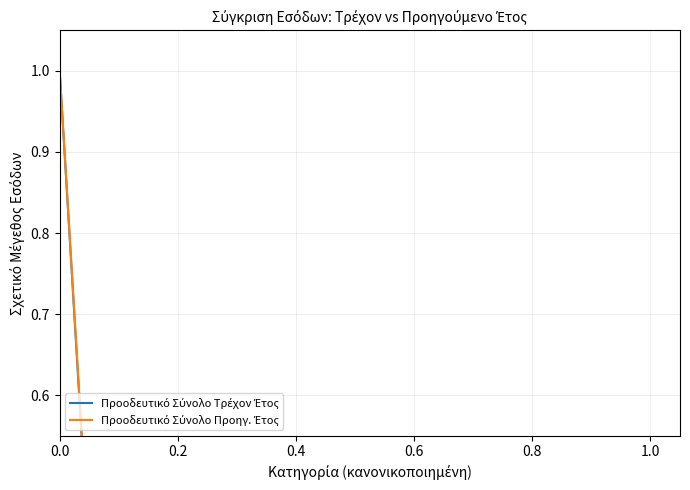

Is it true that Προοδευτικό Σύνολο Προηγ. Έτος equals -0.6 at 1.0?

False